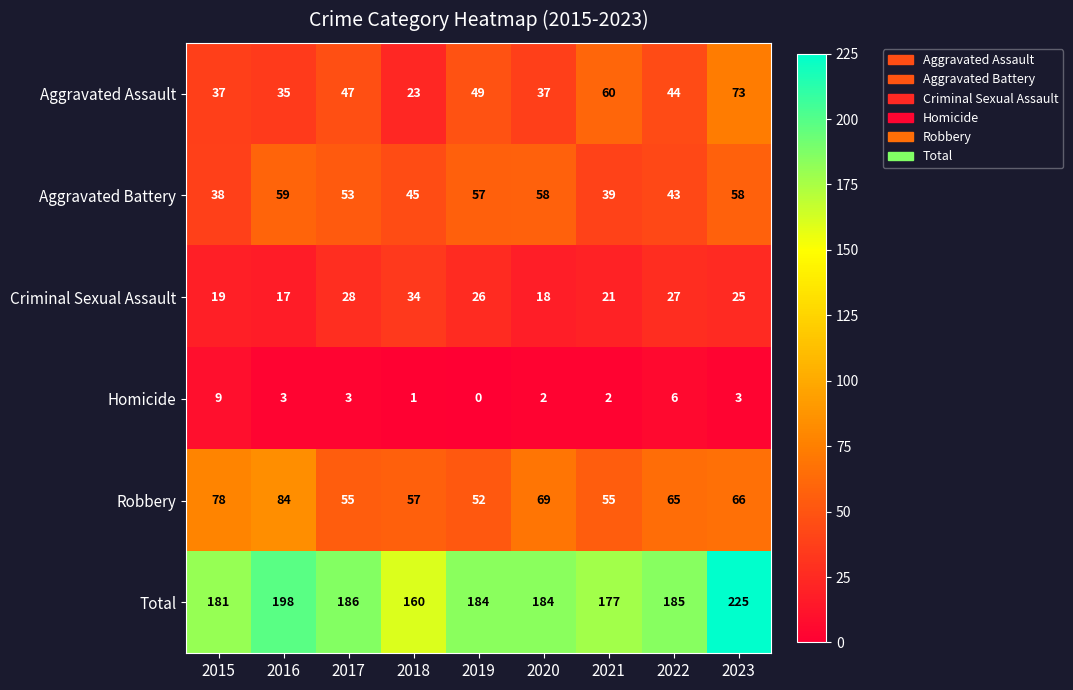

Where is Robbery nearest to the value 68?

2020